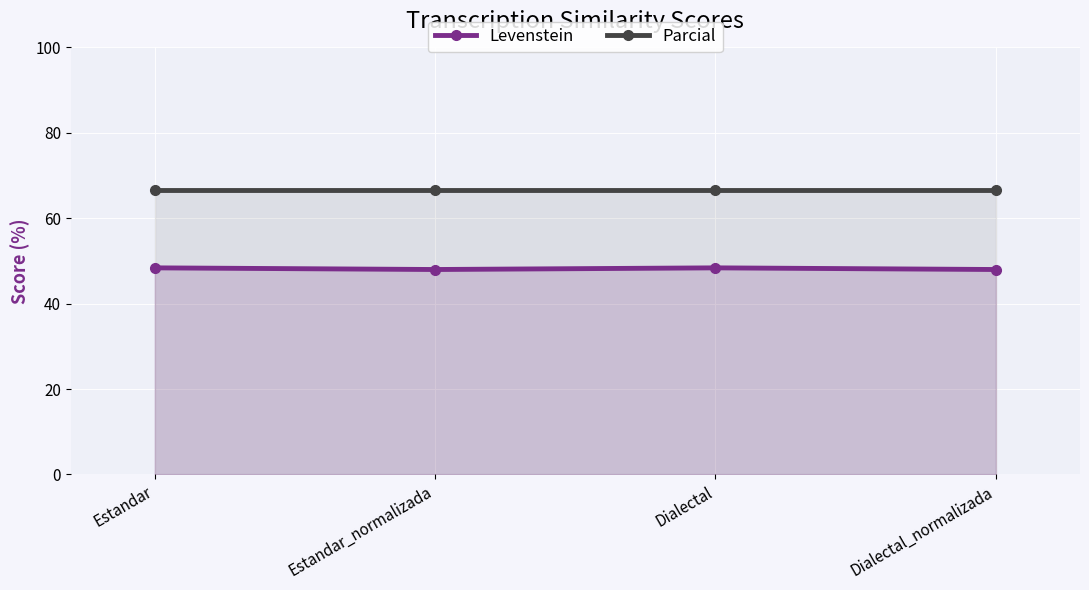

Which series has the largest total across all categories?

Parcial